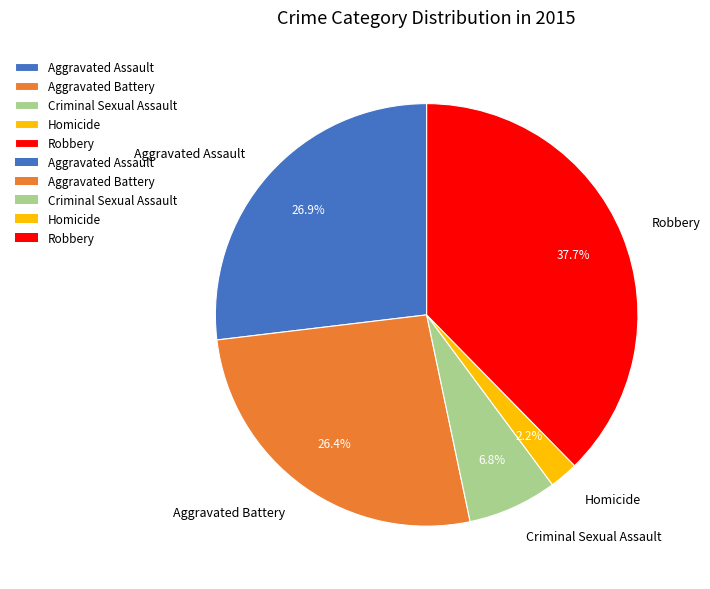

What percentage is the Robbery slice, to the nearest percent?

38%